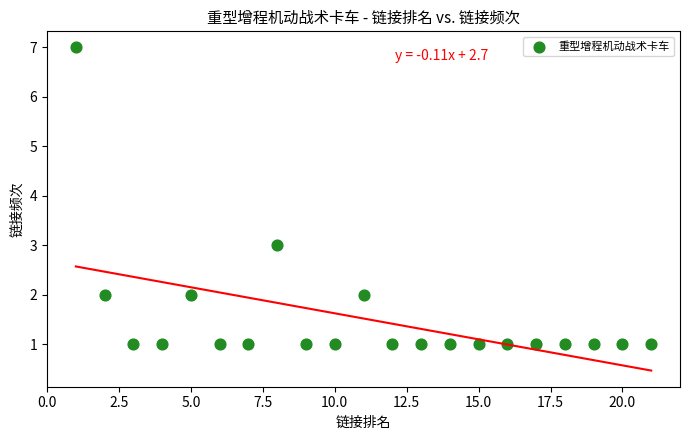

What Y value in the scatter plot is closest to 4?

3